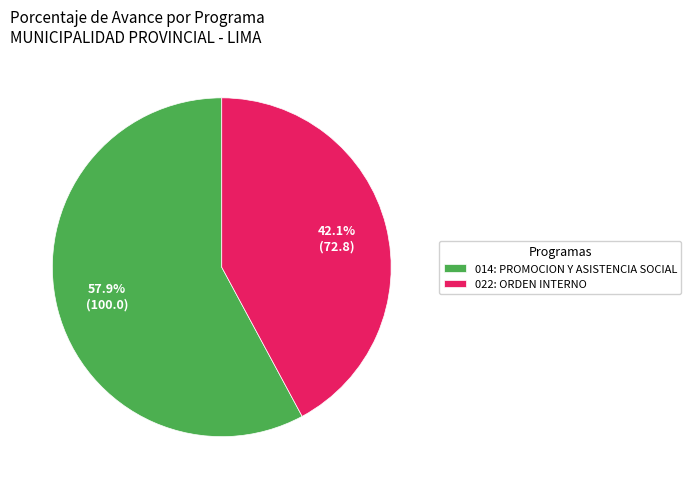

True or false: 014: PROMOCION Y ASISTENCIA SOCIAL accounts for 67% of the total.

False